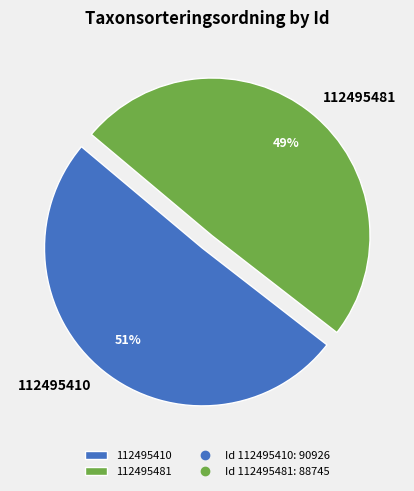

Count the number of slices in the pie.

2